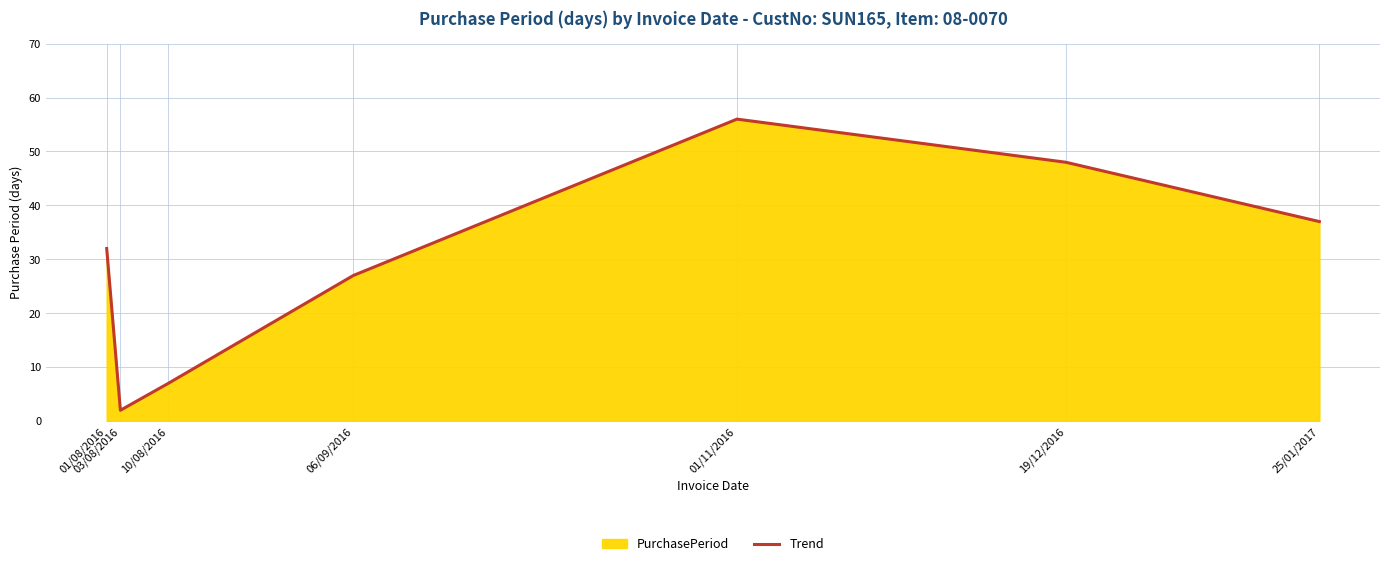

List the labels in order of value, smallest first.

03/08/2016, 10/08/2016, 06/09/2016, 01/08/2016, 25/01/2017, 19/12/2016, 01/11/2016